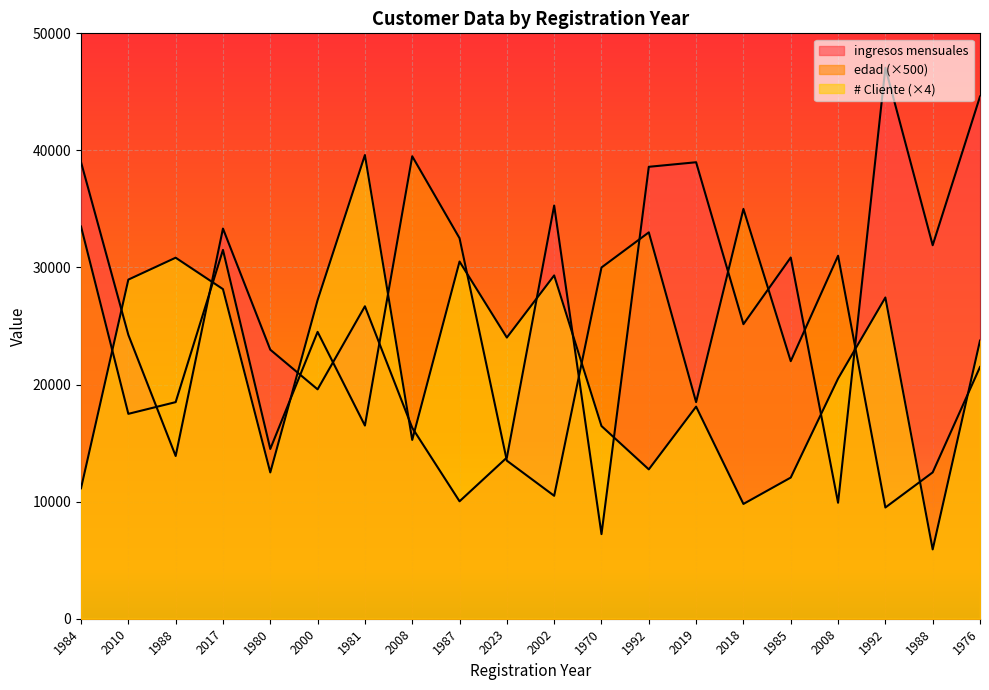

Which category has the highest value in the # Cliente series?

1981